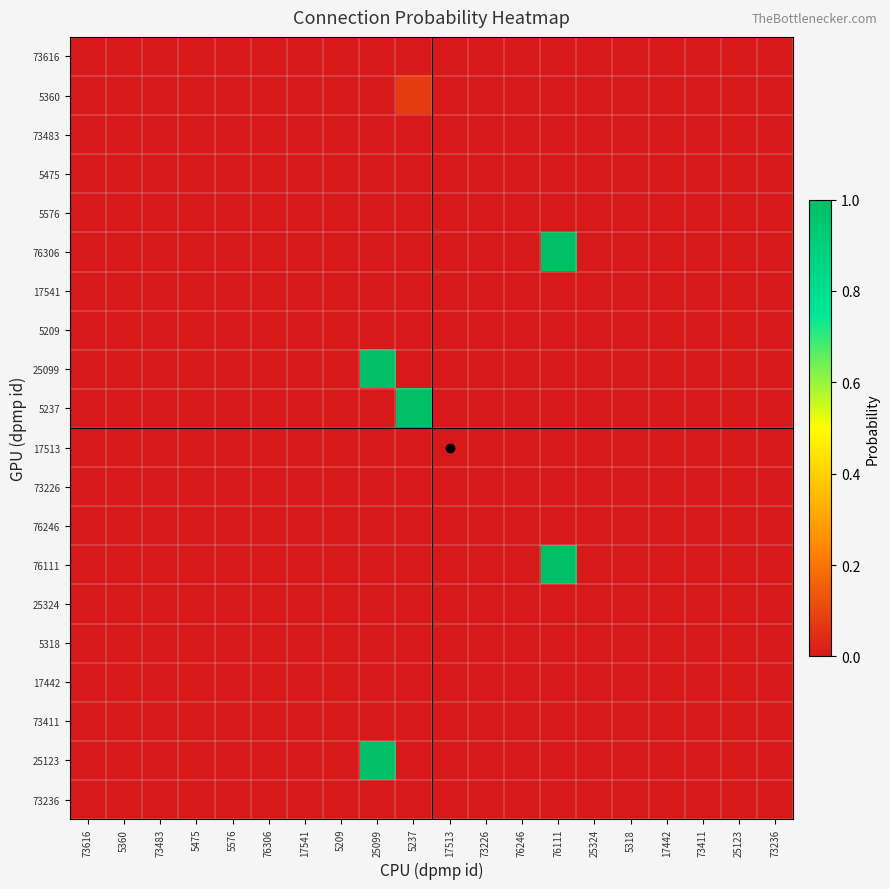

At how many categories does at least one series exceed 0?

3